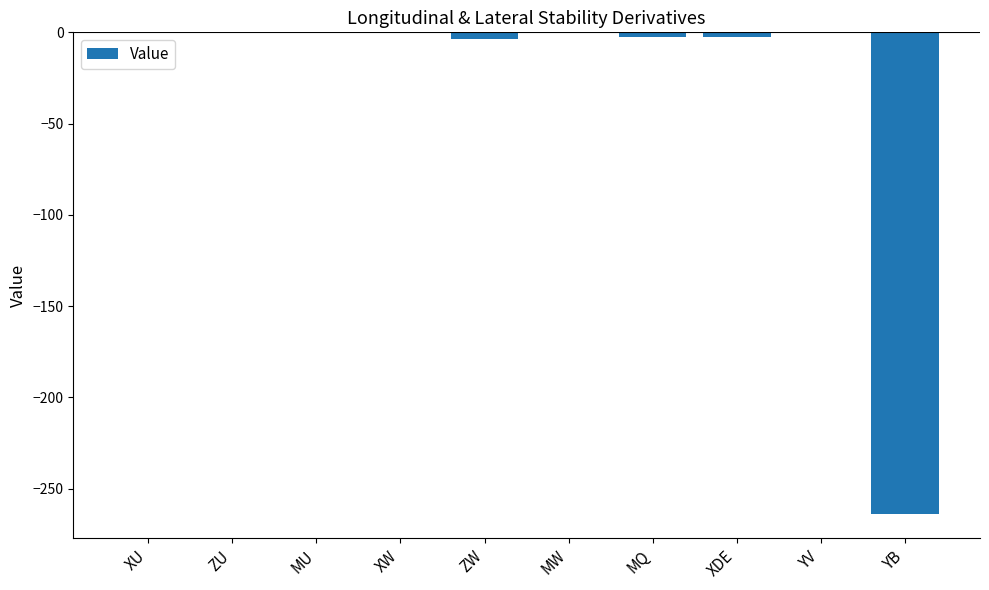

What is the sum of all values?

-273.6